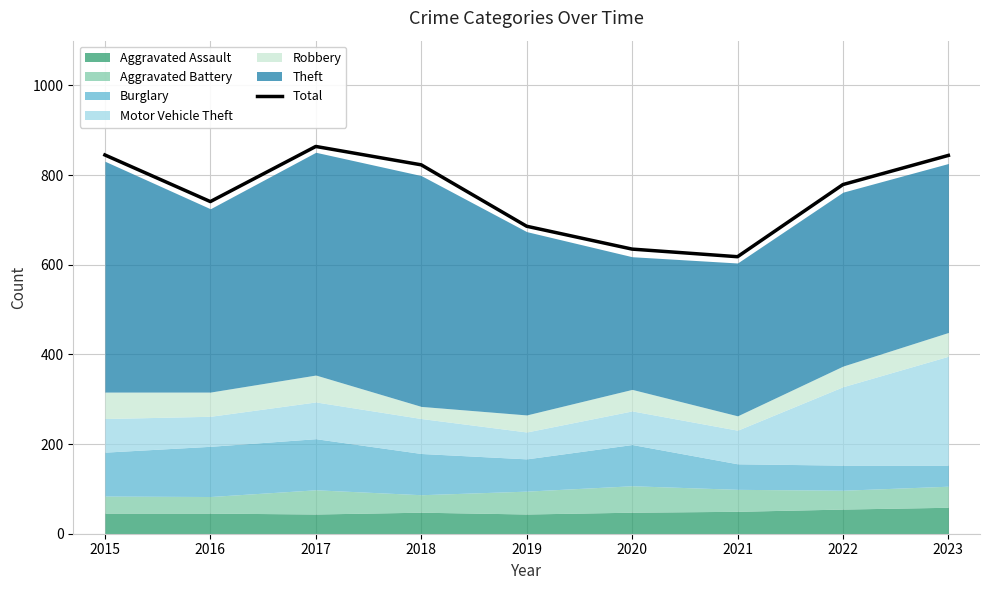

The value of Total at 2017 is 864. True or false?

True